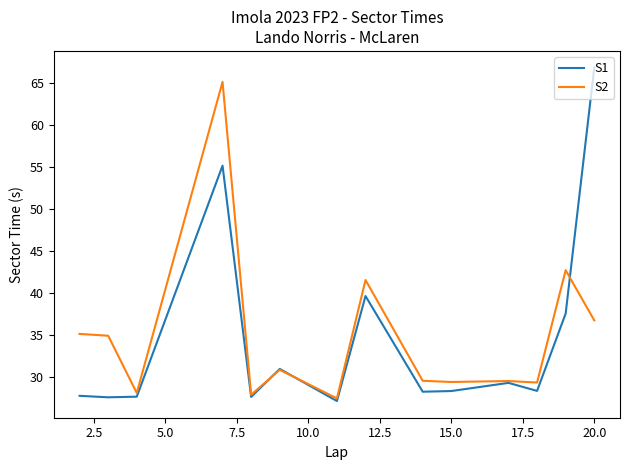

How many lines are shown in the chart?

2